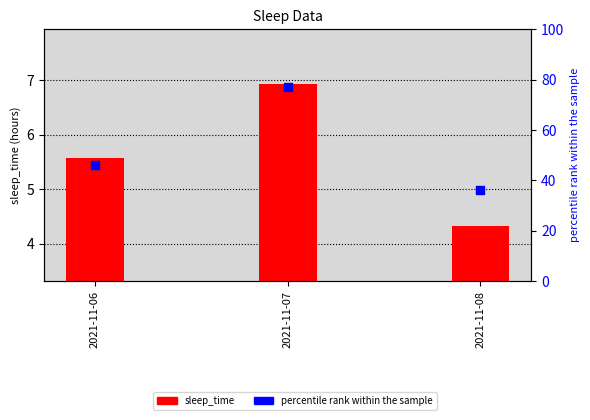

What is the total value across all series at 2021-11-08?

40.3